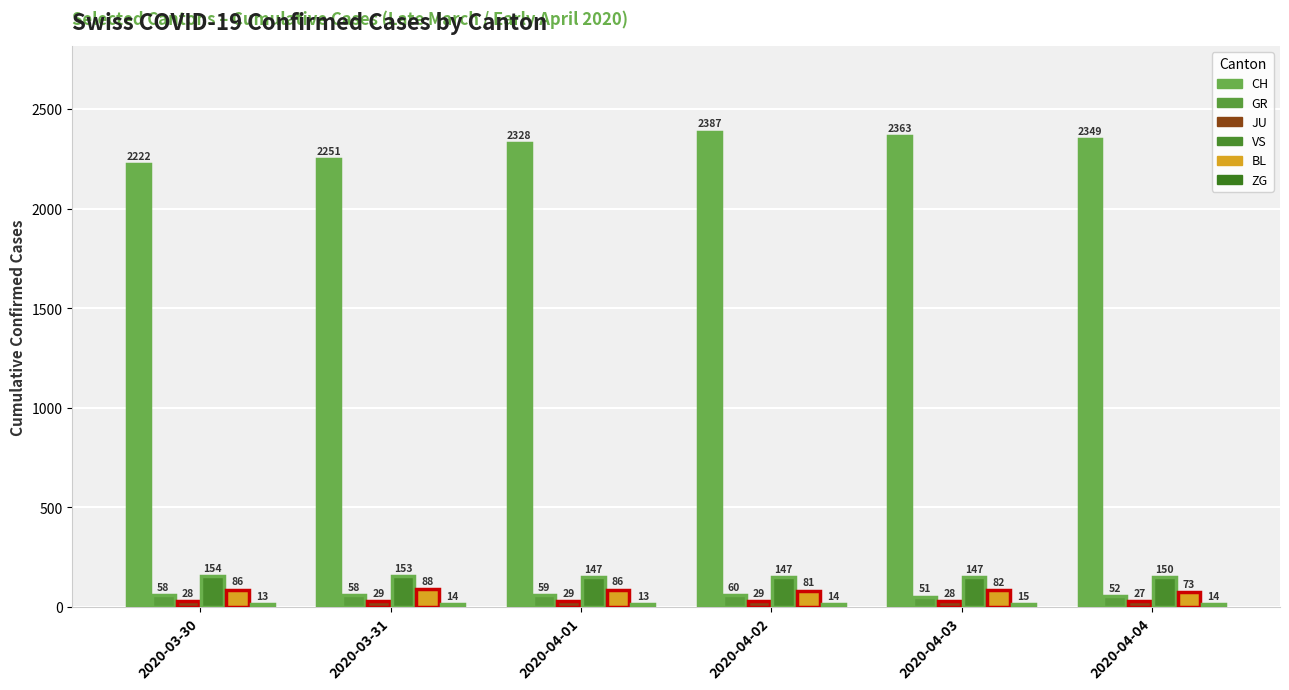

What is the smallest value displayed?

13